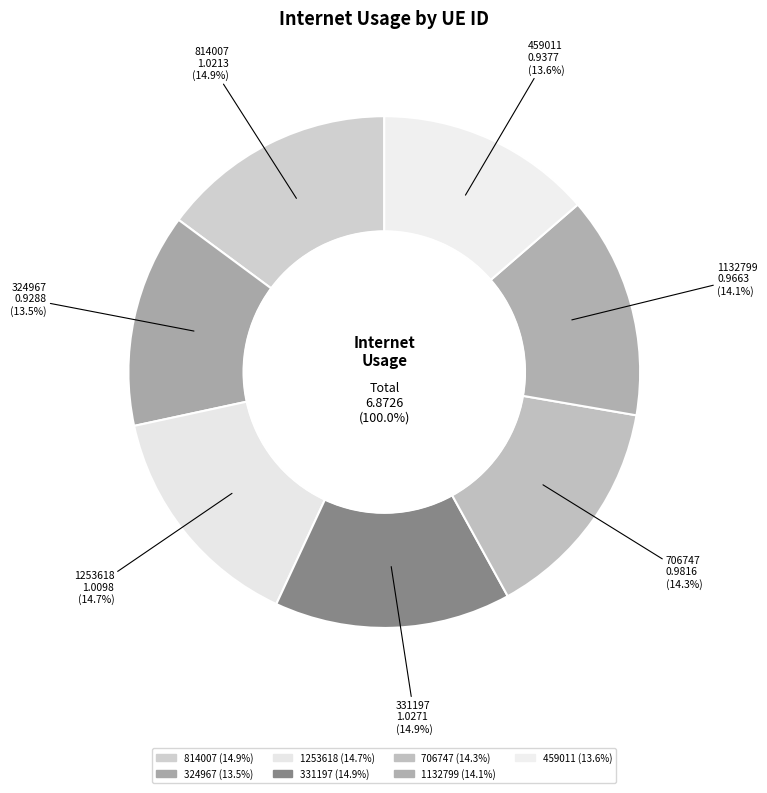

To the nearest percent, what is the combined percentage of 814007 and 459011?

29%